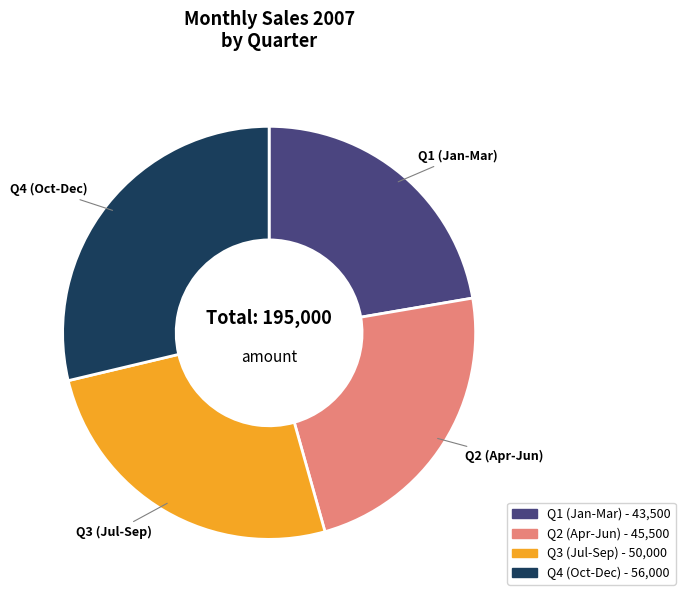

Is there a majority slice in this chart?

No